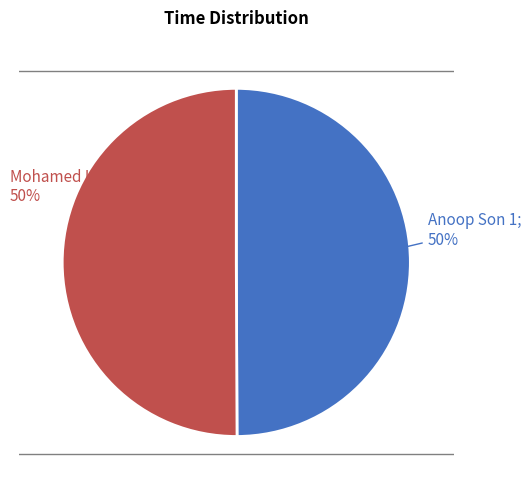

How much of the chart is everything except Anoop Son 1?

50.1%